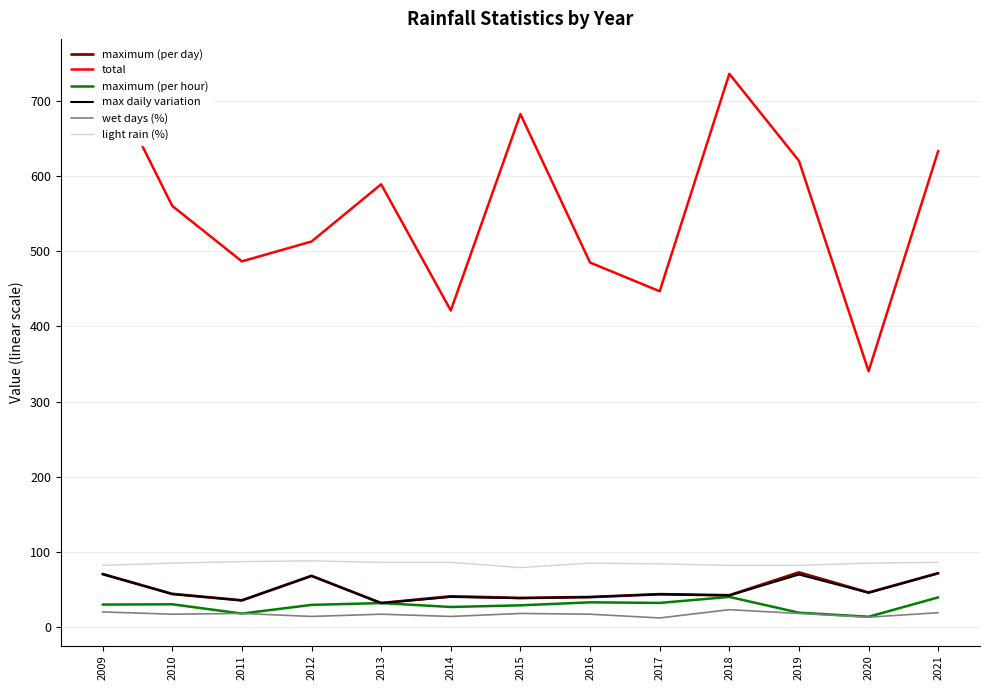

Which series changed the most between 2018 and 2019?

total